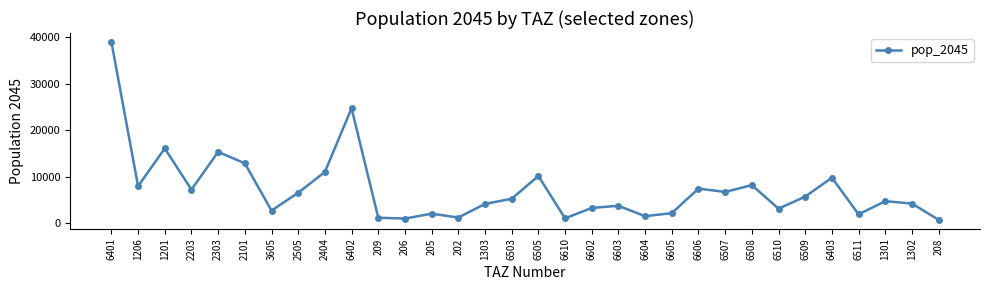

Count the number of values greater than 5218.

16